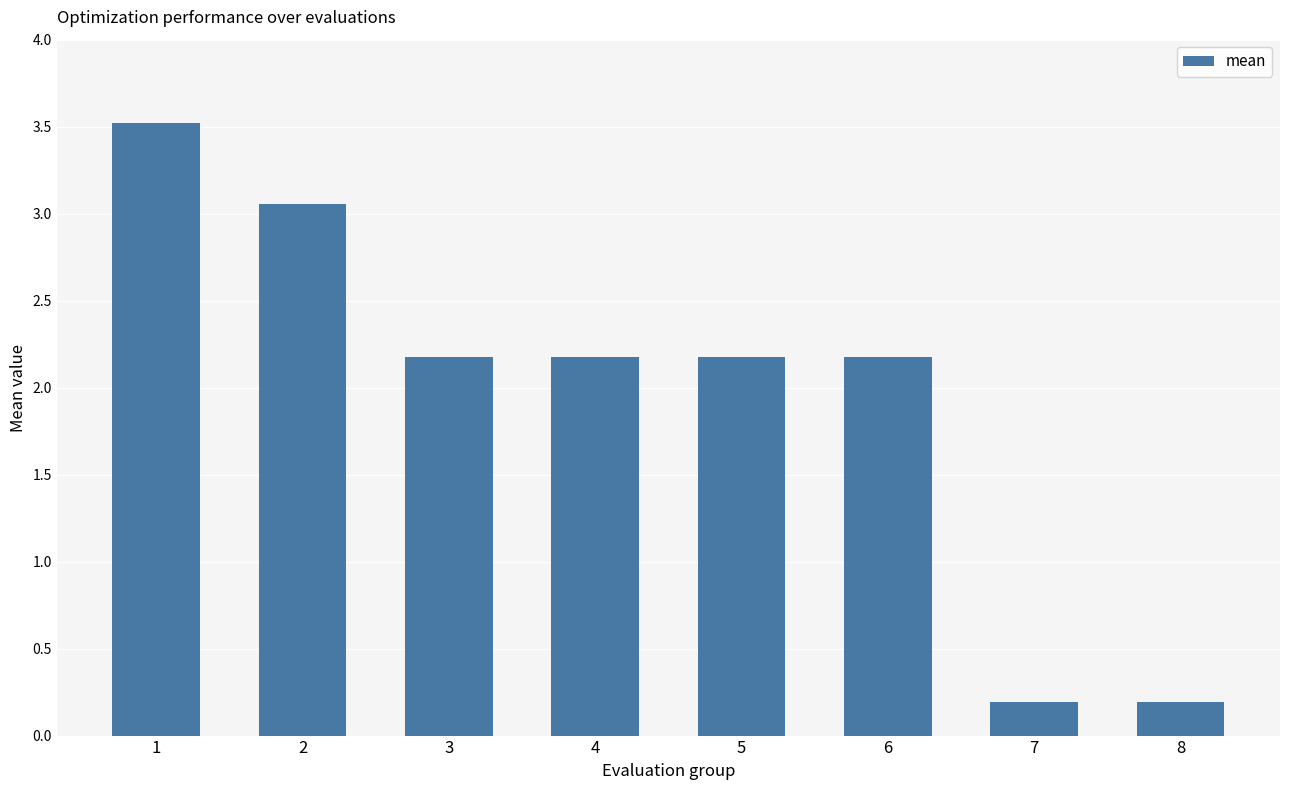

What is the greatest value displayed?

3.5